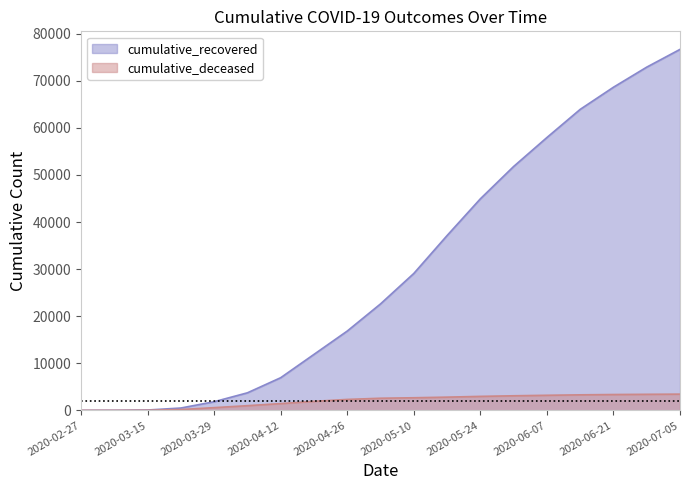

Read the cumulative_recovered value at 2020-03-29.

1837